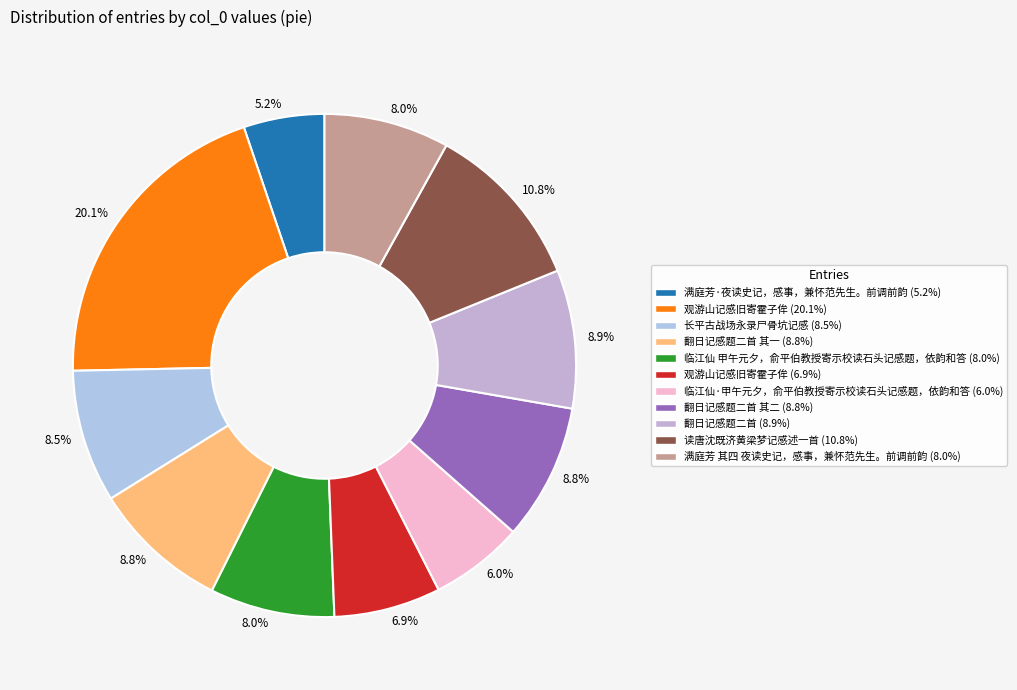

Rank the categories by value from highest to lowest.

观游山记感旧寄霍子侔, 读唐沈既济黄梁梦记感述一首, 翻日记感题二首, 翻日记感题二首 其二, 翻日记感题二首 其一, 长平古战场永录尸骨坑记感, 满庭芳 其四 夜读史记，感事，兼怀范先生。前调前韵, 临江仙 甲午元夕，俞平伯教授寄示校读石头记感题，依韵和答, 观游山记感旧寄霍子侔, 临江仙·甲午元夕，俞平伯教授寄示校读石头记感题，依韵和答, 满庭芳·夜读史记，感事，兼怀范先生。前调前韵